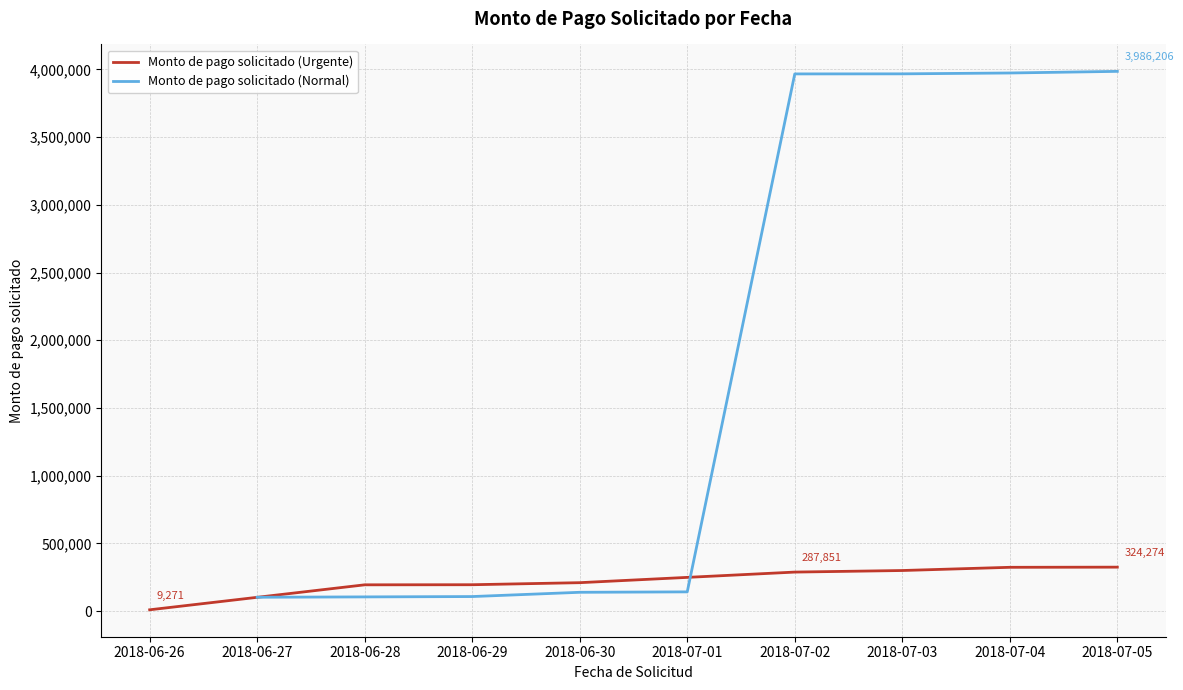

What is the highest value of the Monto de pago solicitado (Urgente) series?

324274.1